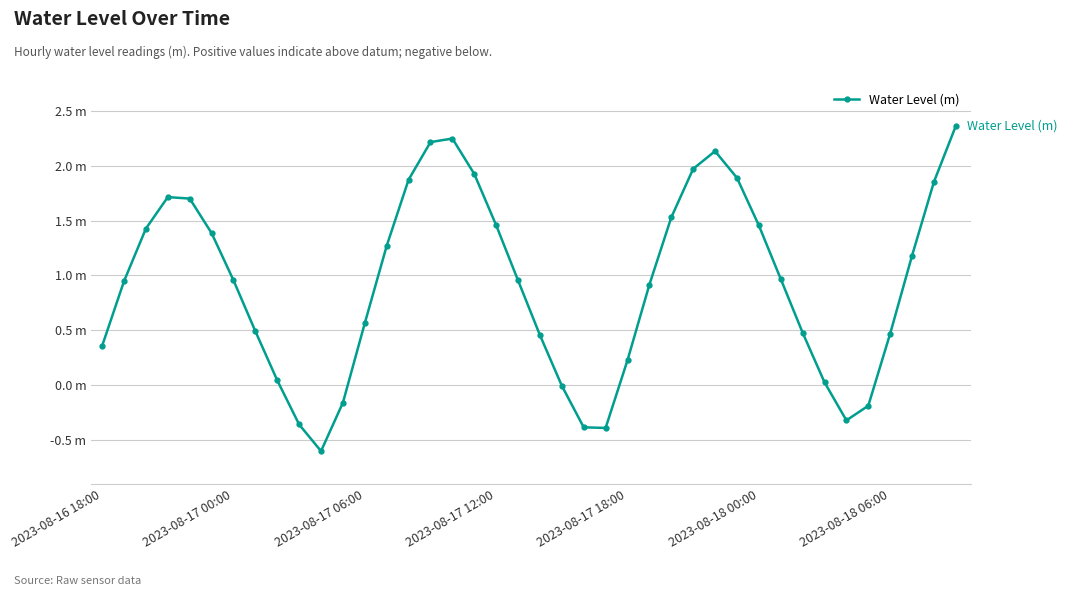

Is this an area chart (filled region under the line)?

No